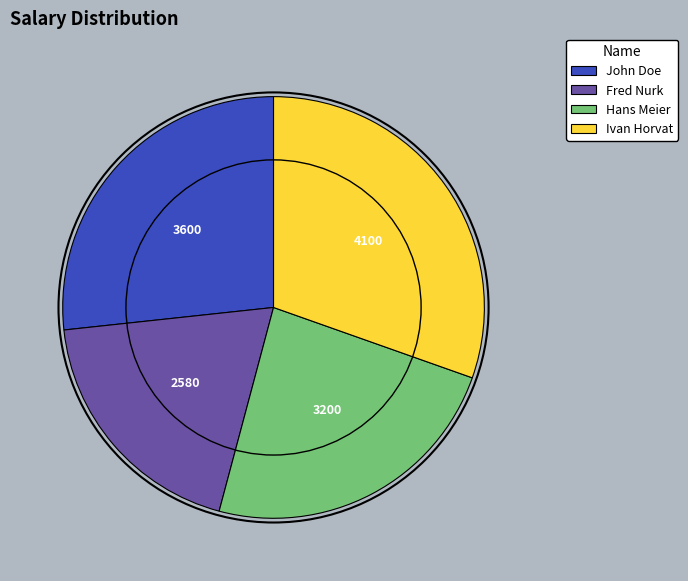

Is Ivan Horvat the majority of the pie?

No